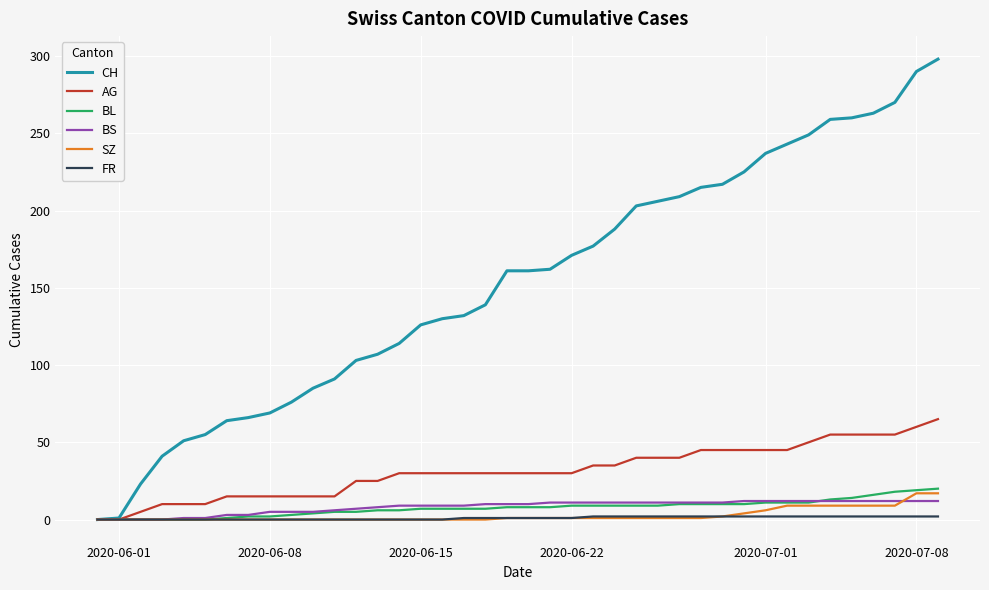

Which series has the largest total across all categories?

CH